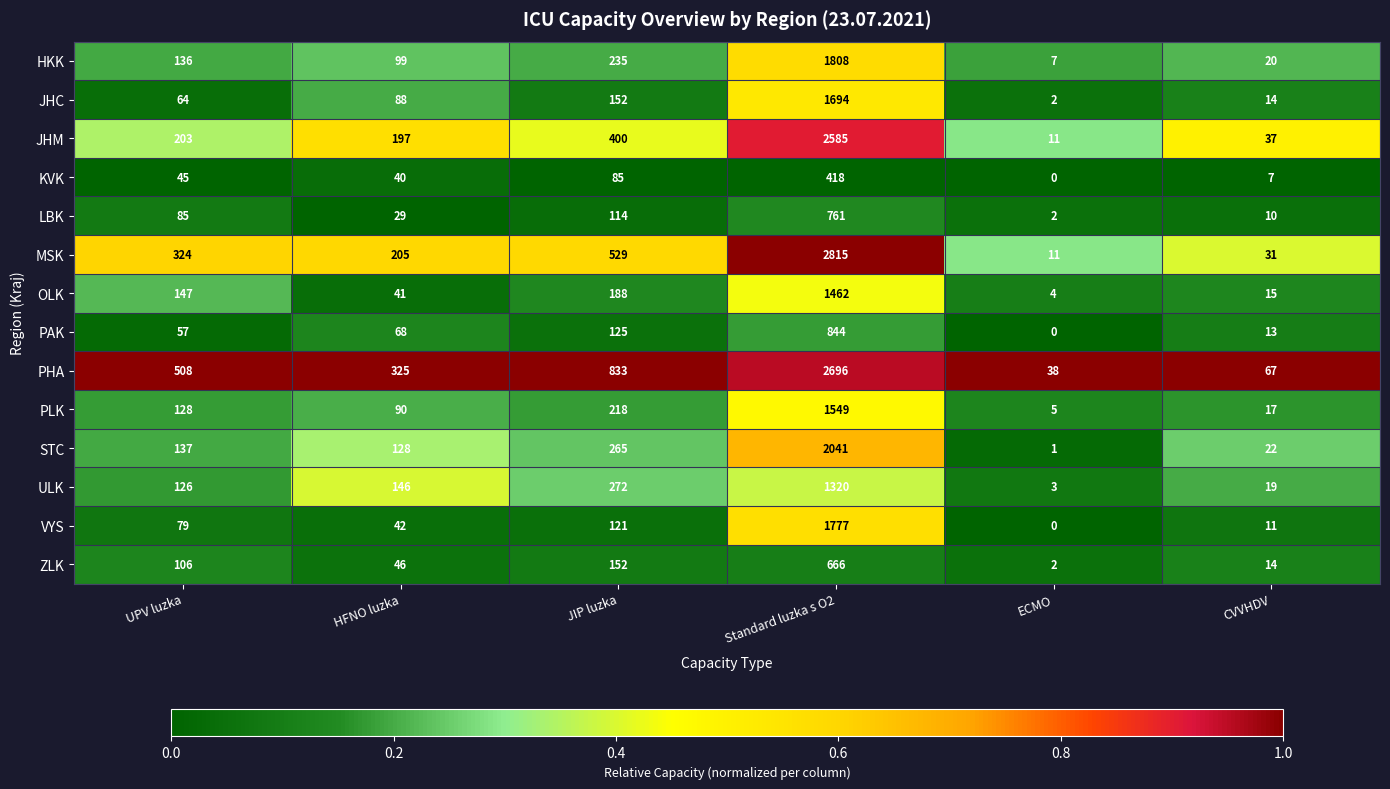

Read the PLK value at UPV luzka, to the nearest 10.

130